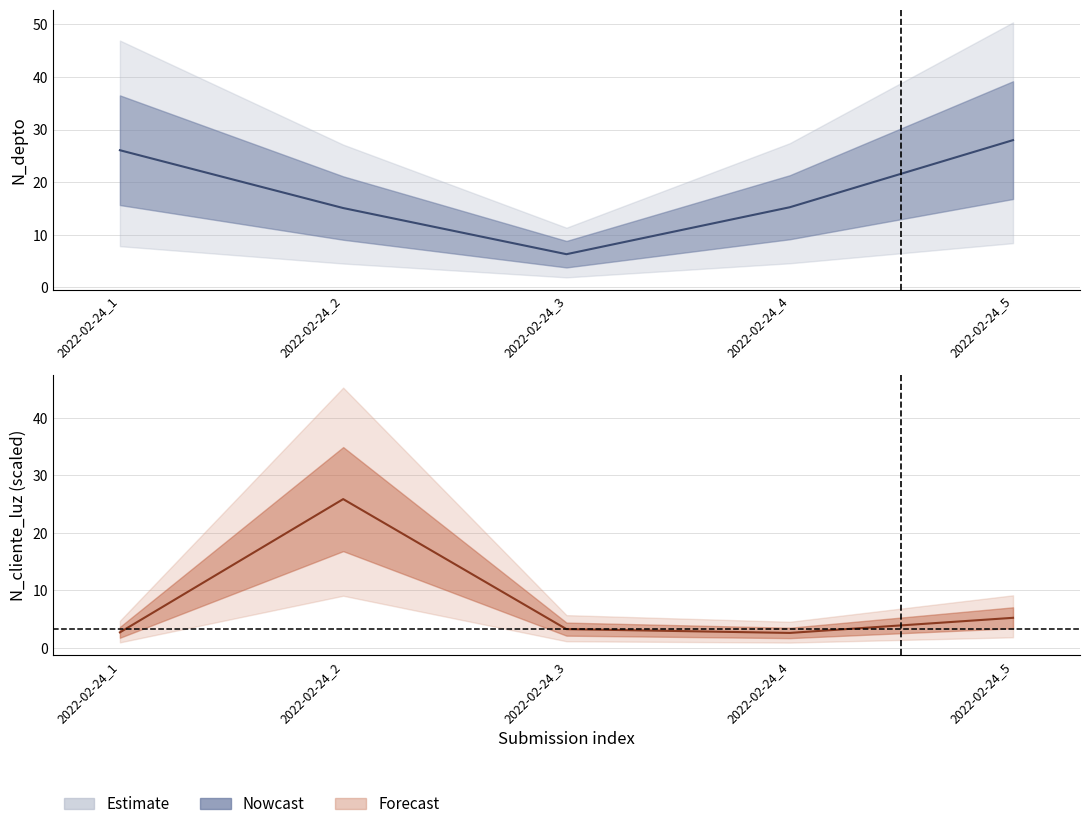

Reading left to right, list all the values displayed in this chart.

N_depto: 26.1	15.1	6.3	15.2	28.0
N_cliente_luz: 2.7	25.9	3.2	2.6	5.2